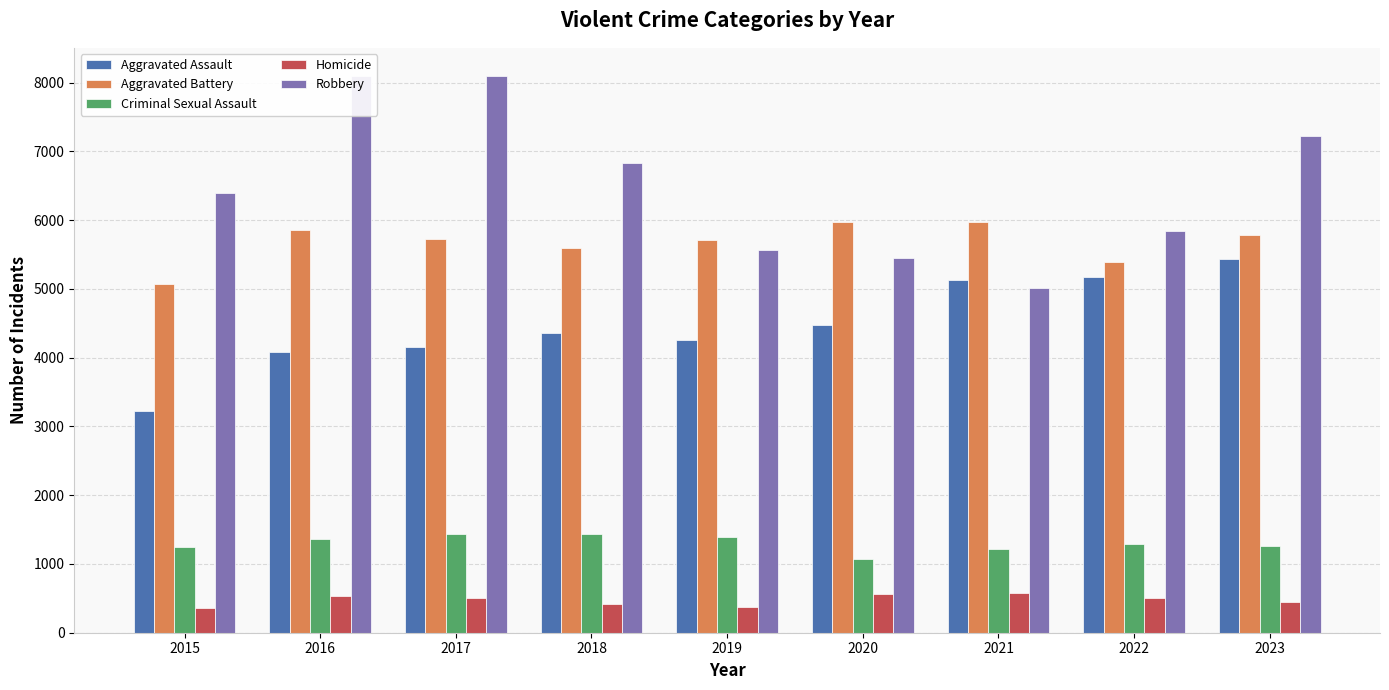

How many groups of bars are there?

9